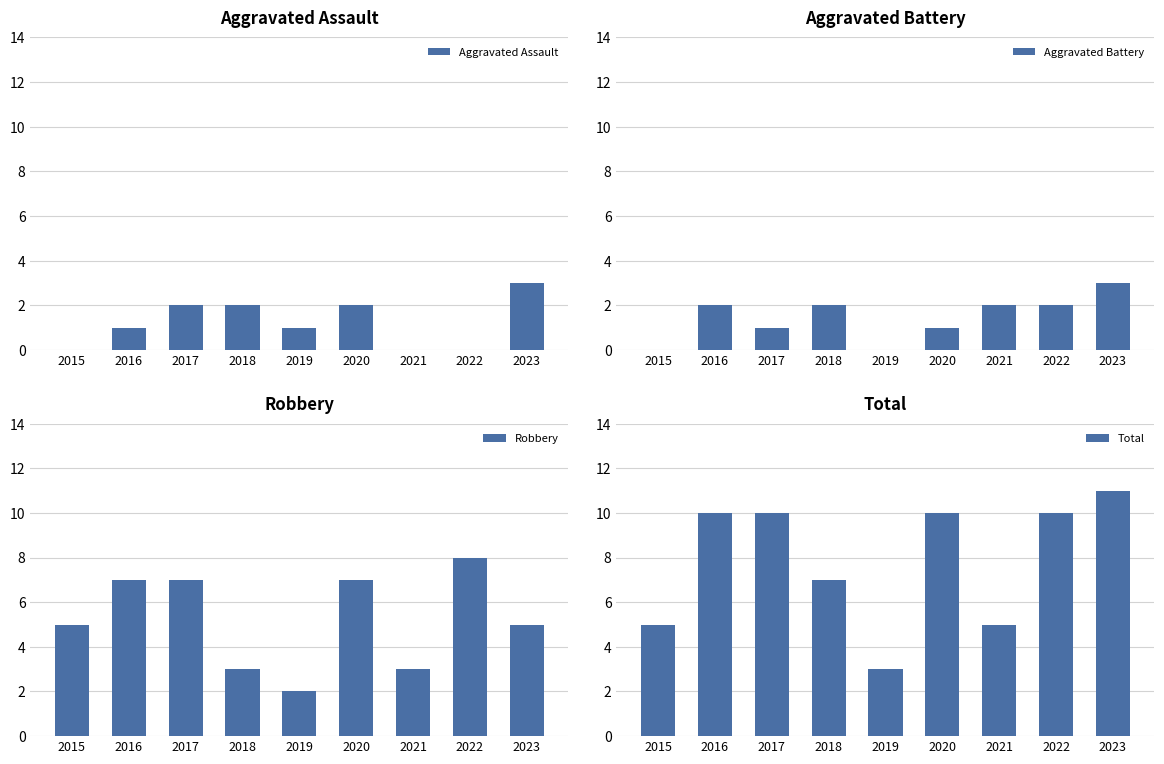

Is the value of Aggravated Battery at 2019 greater than the value of Aggravated Assault at 2016?

No